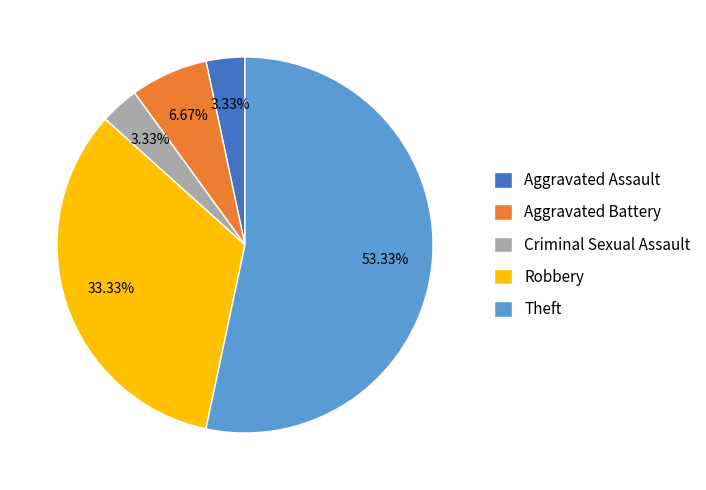

The Theft slice represents 62% of the pie. True or false?

False